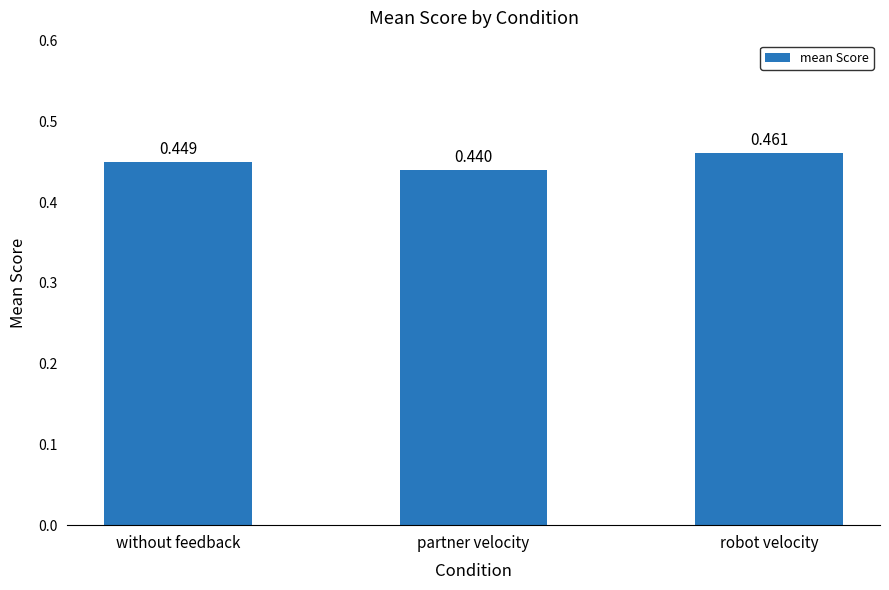

What is the label of the 3rd bar from the right?

without feedback